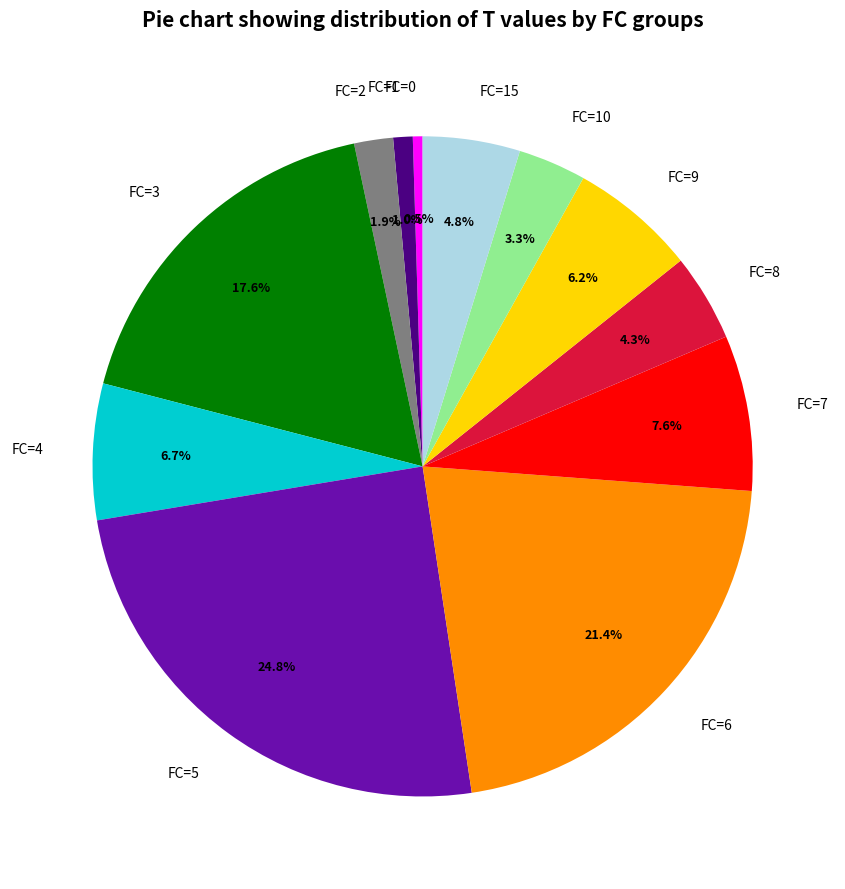

Between FC=5 and FC=3, which is larger?

FC=5